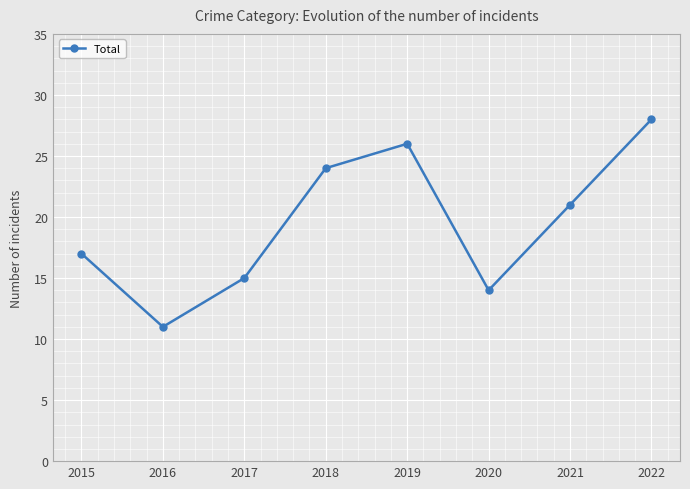

What is the change in value from 2018 to 2022?

+4